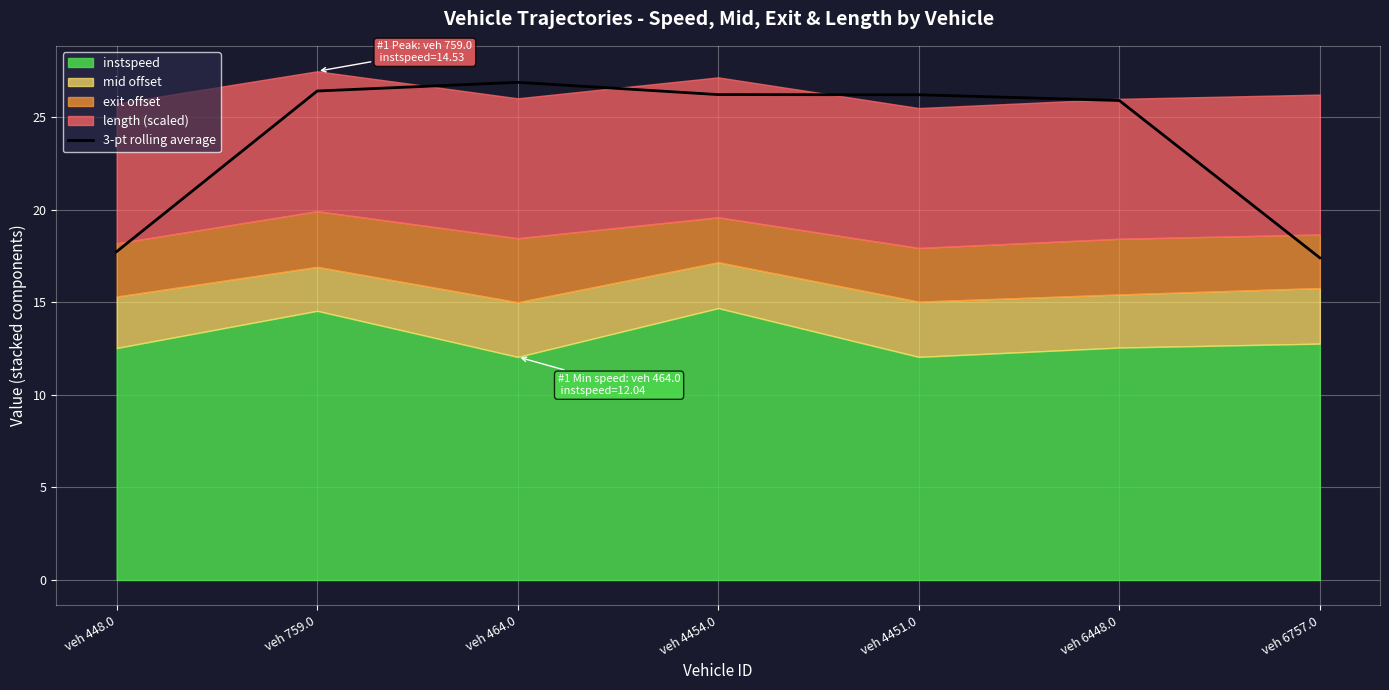

Which label corresponds to the smallest value in the chart?

veh 6757.0